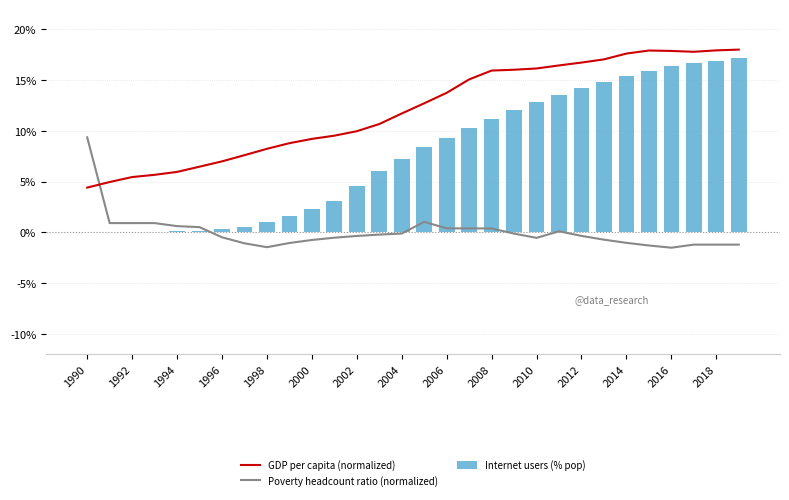

The value of Internet users (% pop) at 2008 is 19.1. True or false?

False